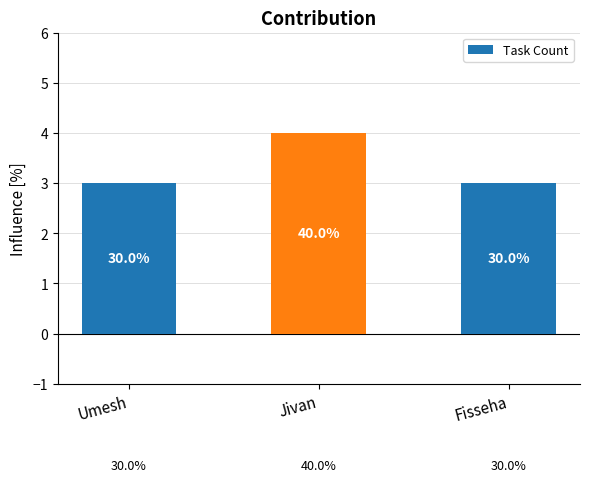

The chart shows a value of 3 at Fisseha. True or false?

True